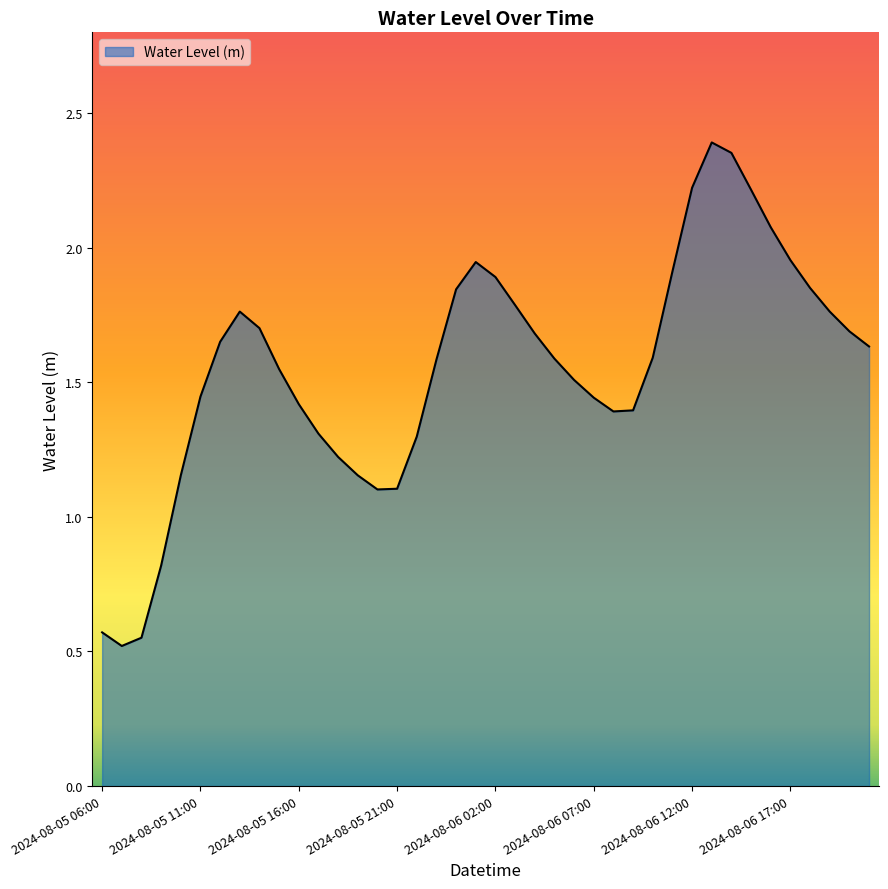

What is the minimum value shown in the chart?

0.5